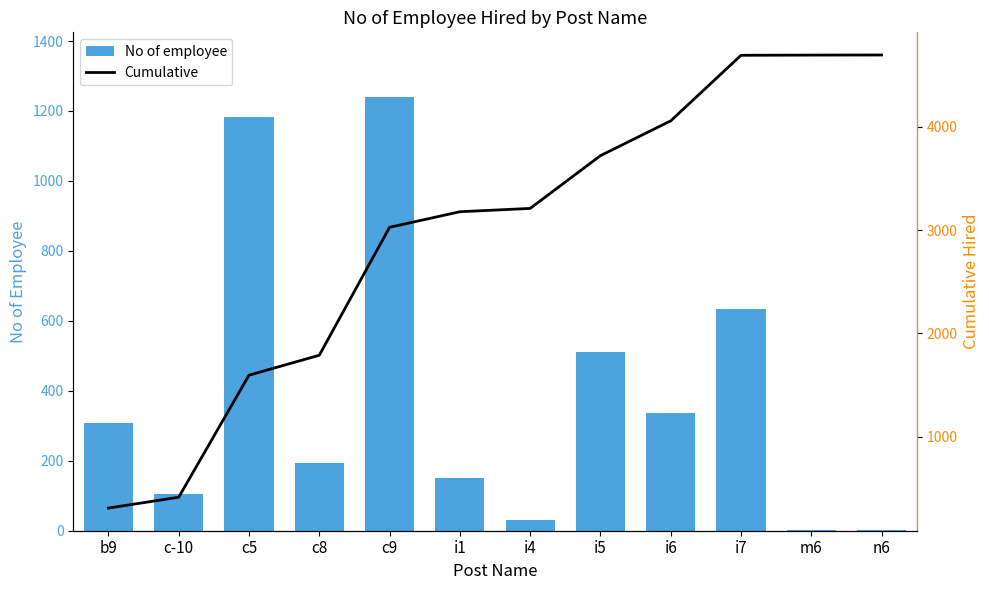

The value of Cumulative at c-10 is 413. True or false?

True